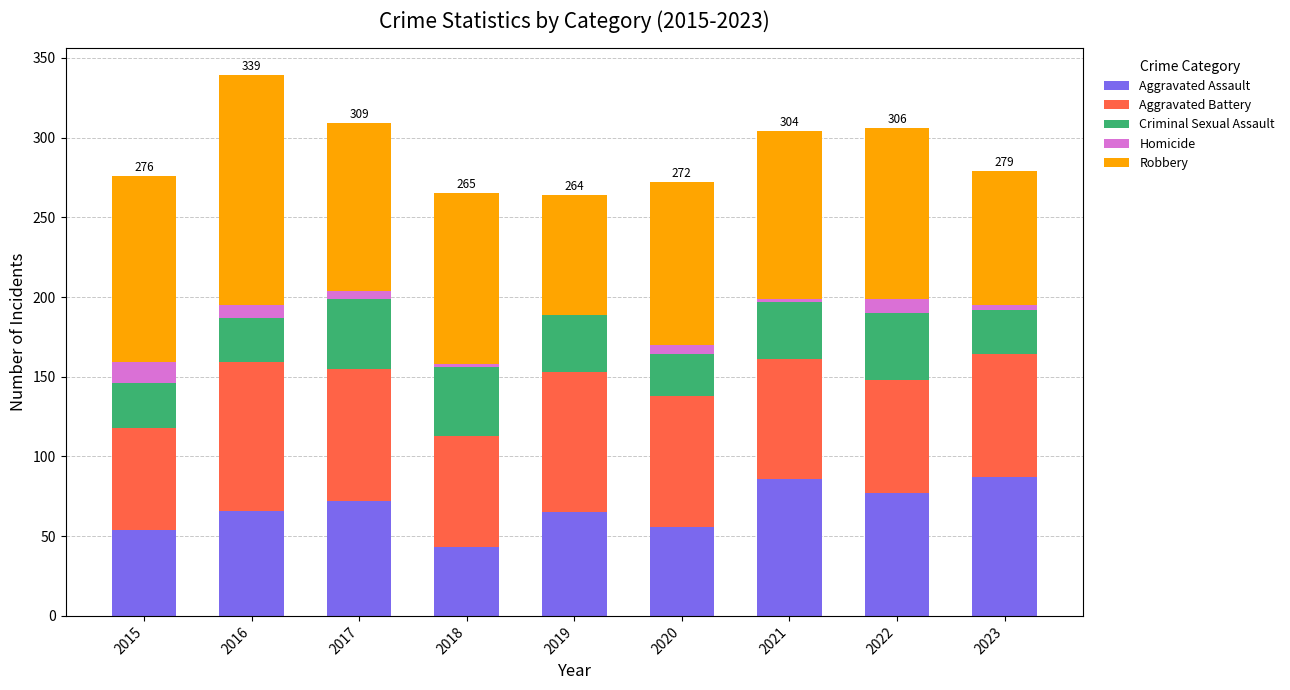

True or false: Aggravated Assault has a value of 43 at 2018.

True